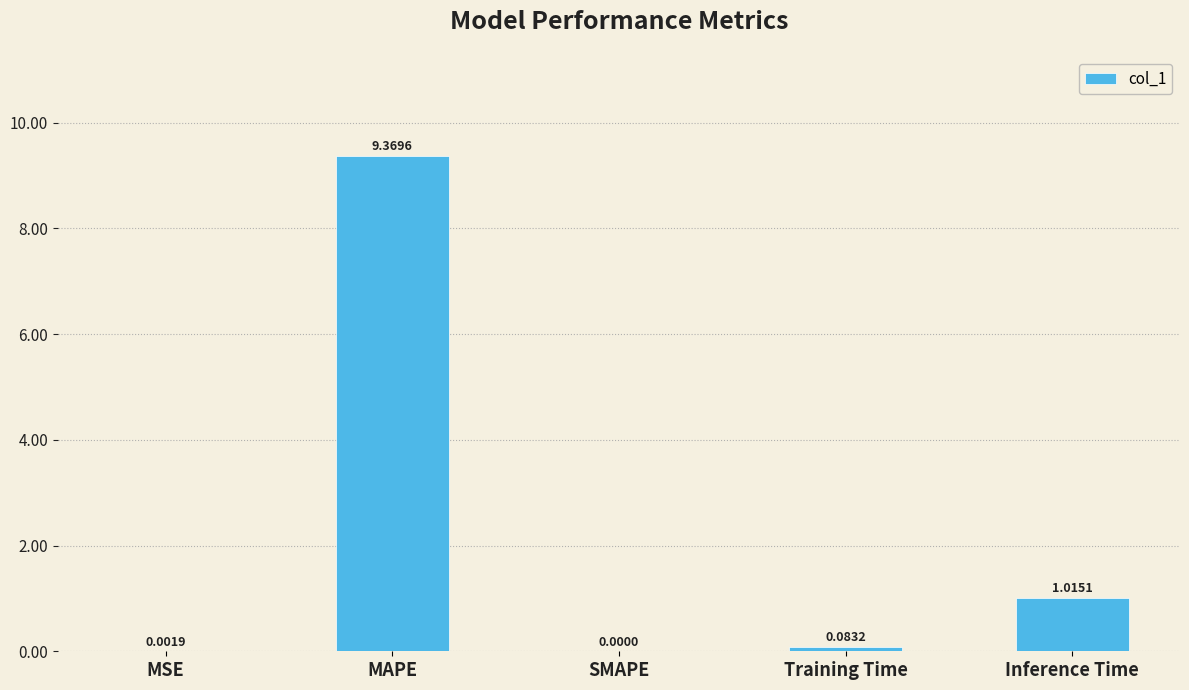

What is the change in value from MSE to Training Time?

+0.1